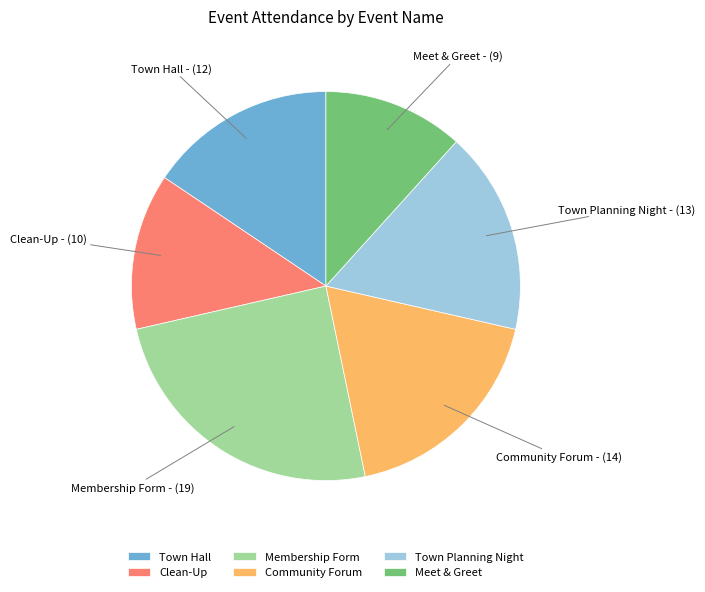

What is the ratio of the value at Town Hall to the value at Clean-Up?

1.2